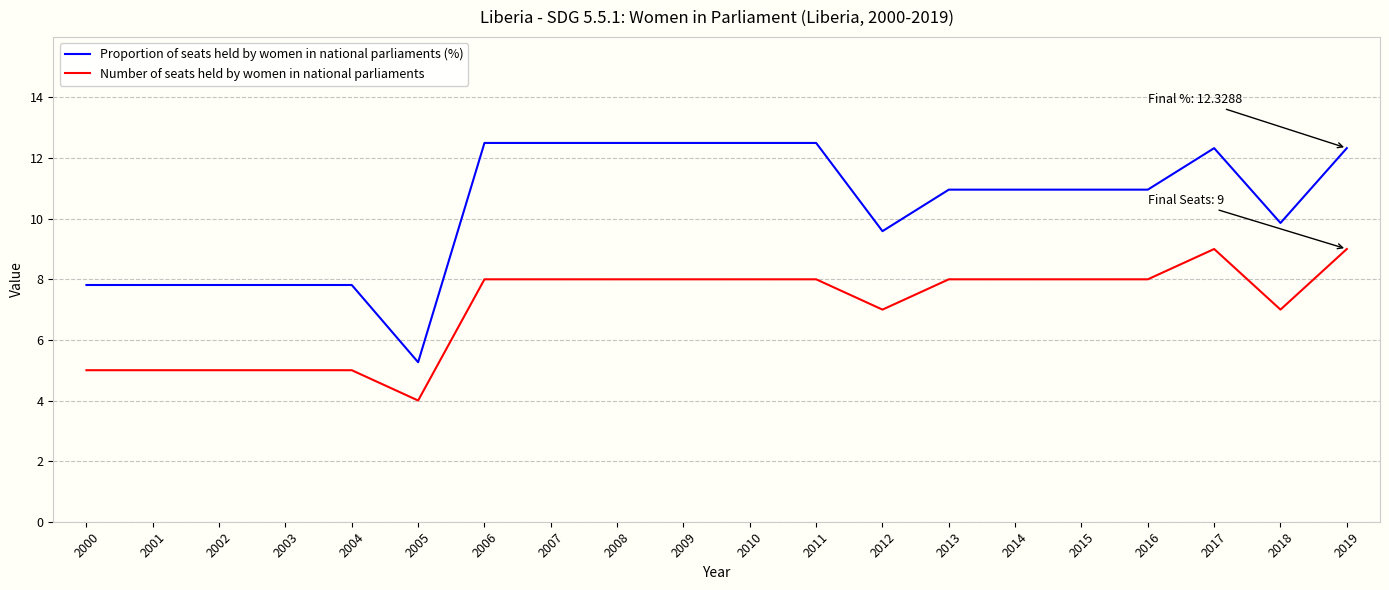

What is the spread (max minus min) of values at 2011?

4.5